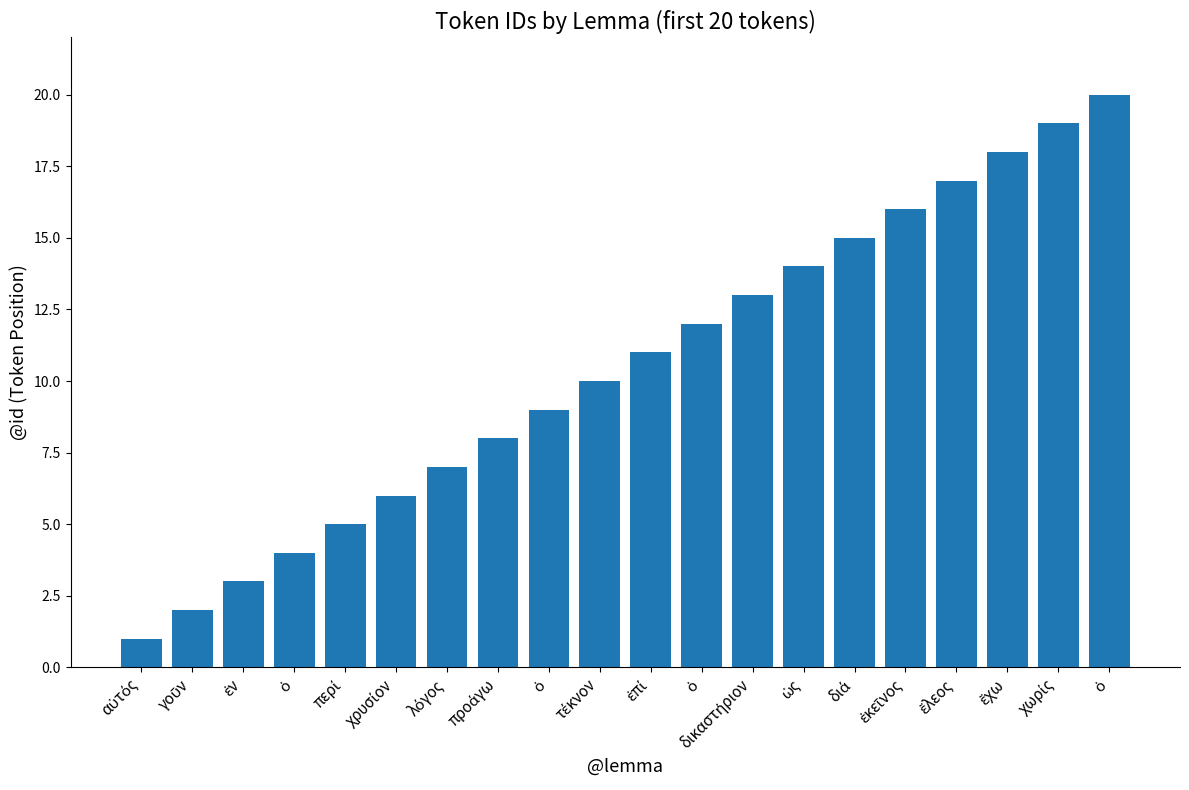

How many data points are less than 11?

10